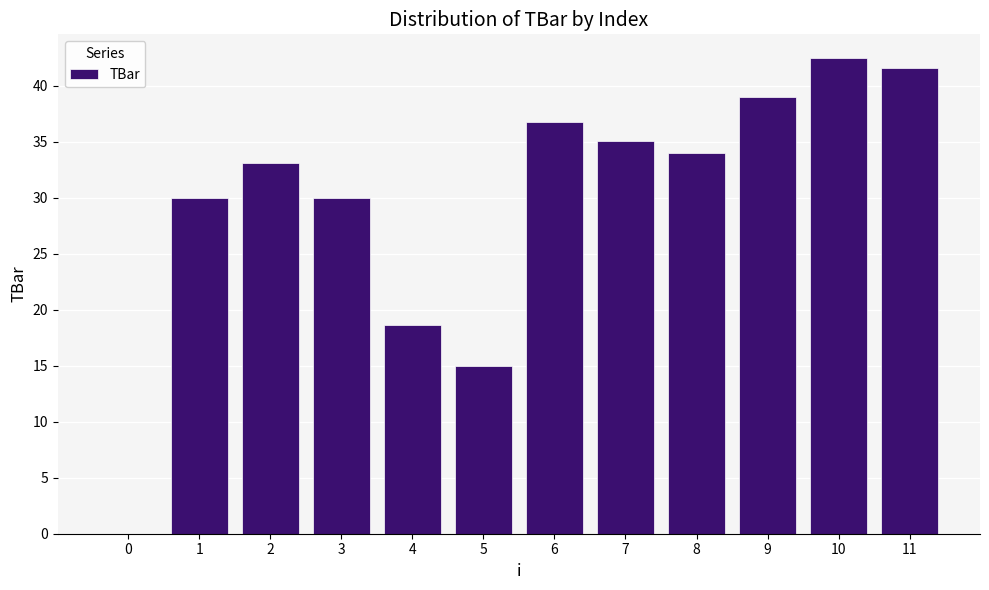

Reading right to left, transcribe all the data shown in this chart.

41.6	42.5	39.0	34.0	35.0	36.8	15.0	18.7	30.0	33.1	30.0	0.0